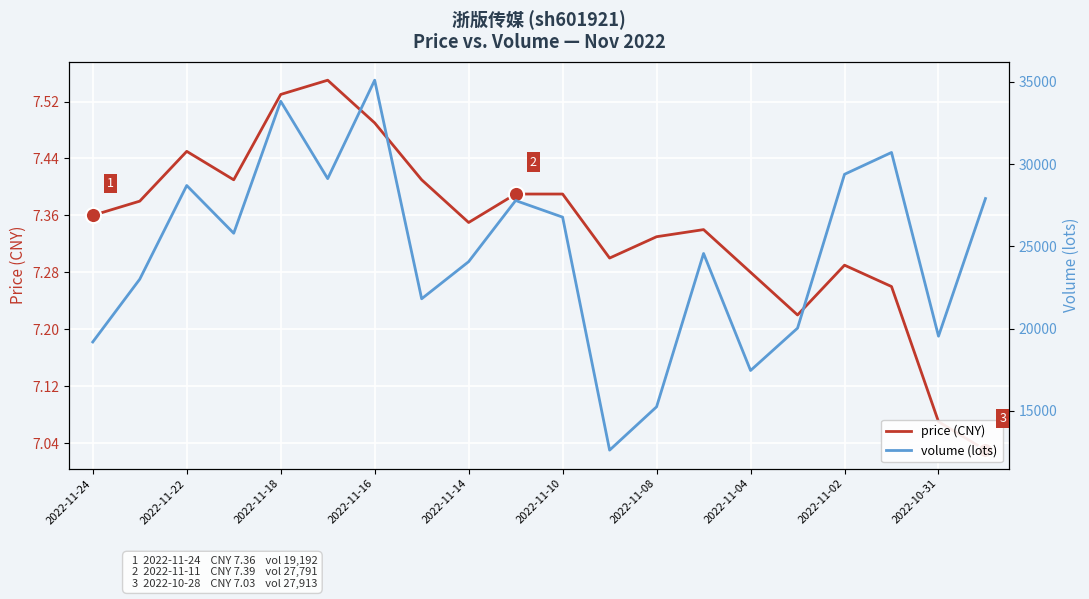

Is the value of volume (lots) at 19 greater than the value of price (CNY) at 2022-11-22?

Yes